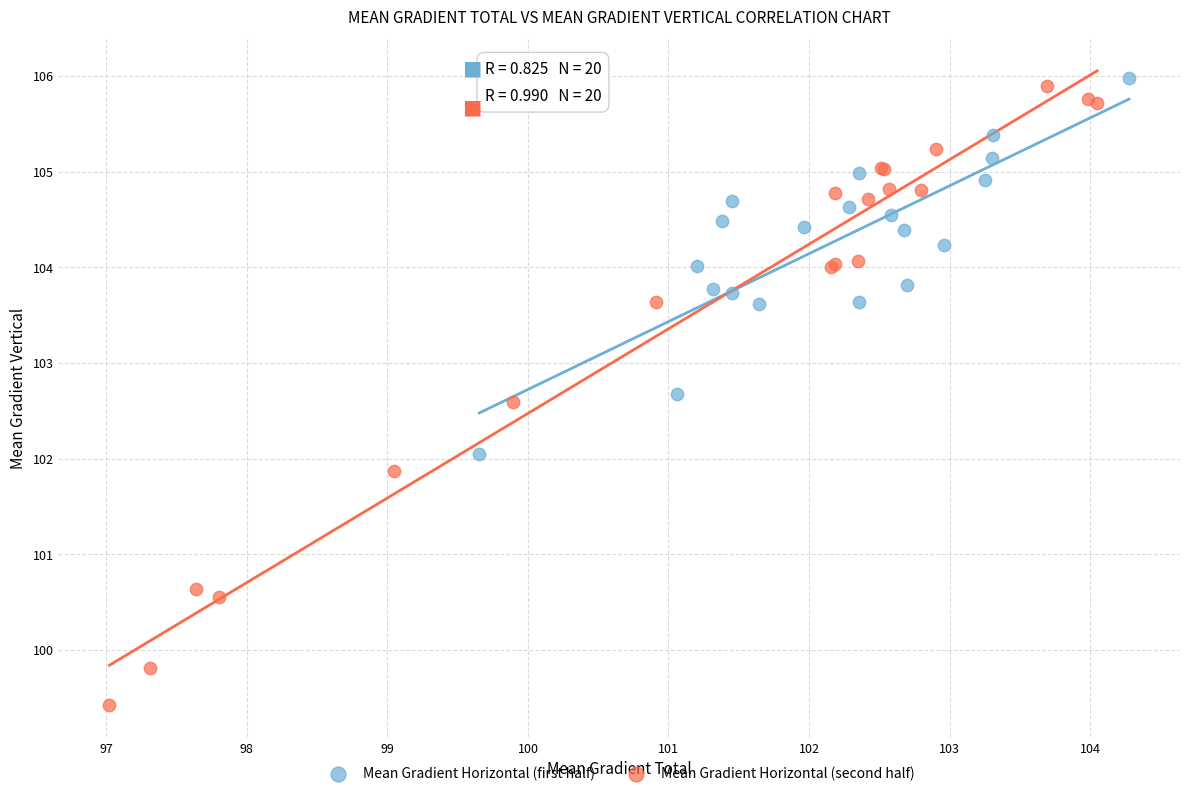

Which series has the widest spread of Y values?

Mean Gradient Horizontal (second half)